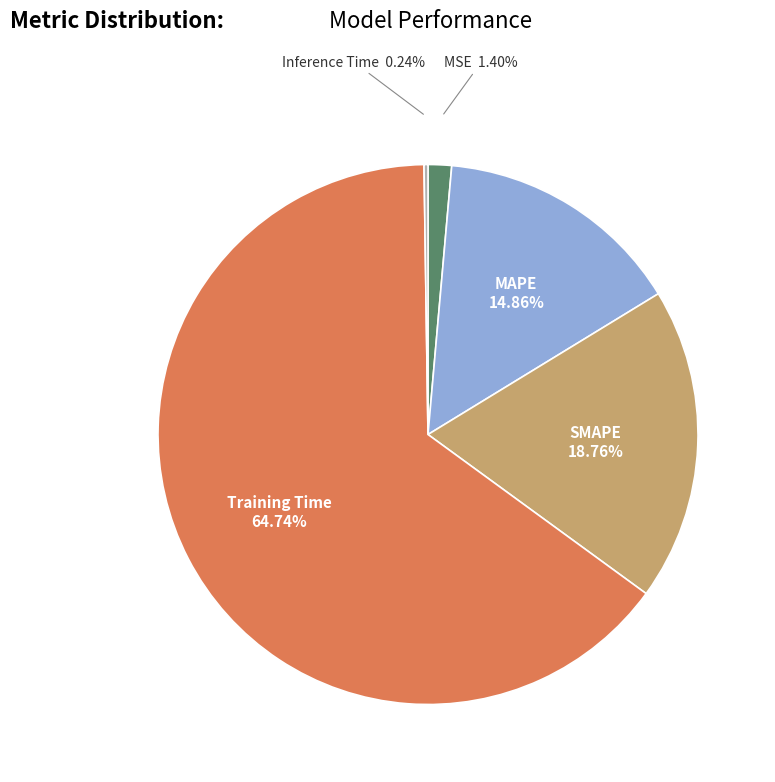

Is there a majority slice in this chart?

Yes